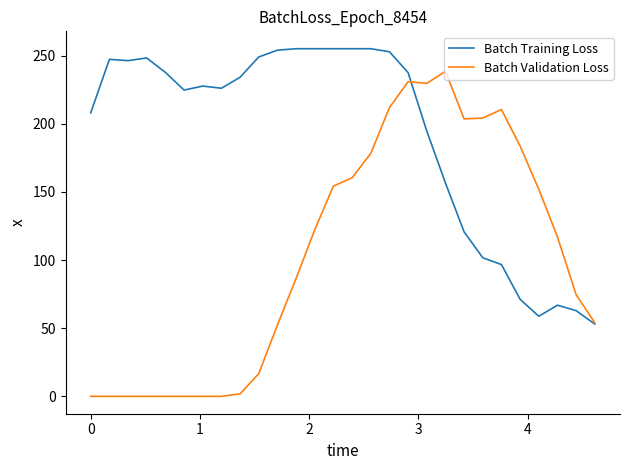

Which series has the largest total across all categories?

Batch Training Loss